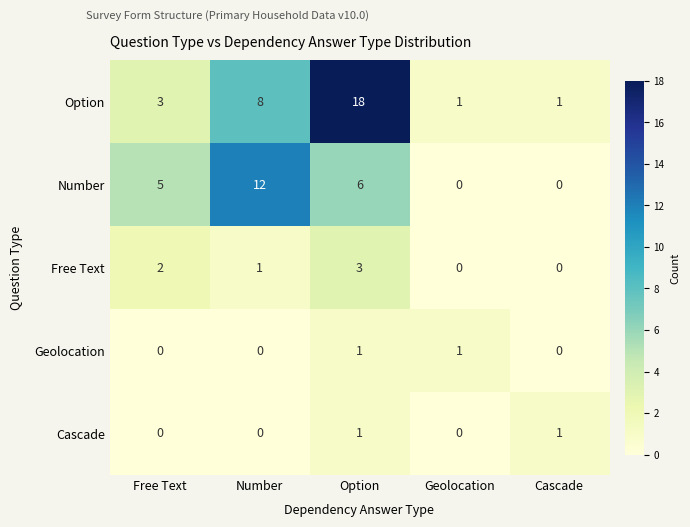

What is the average value of the Number series?

5